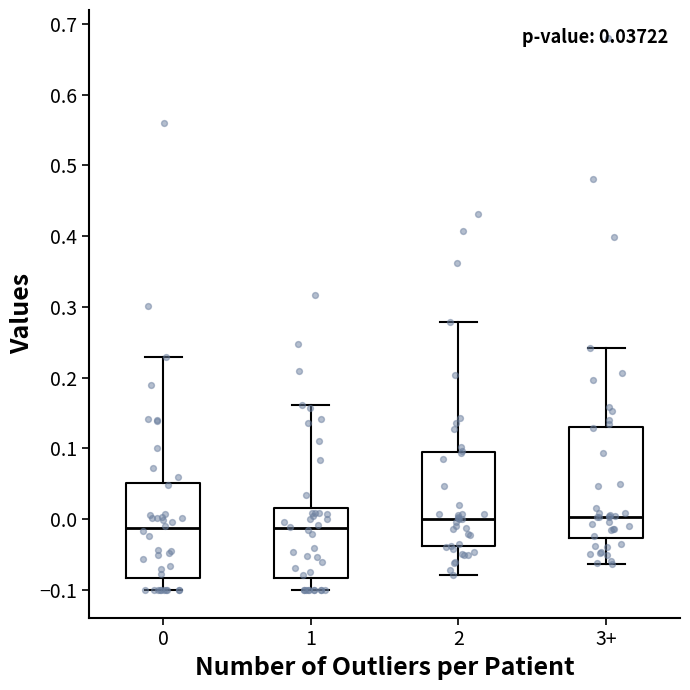

Which box is the tallest, from its lower edge to its upper edge?

3+